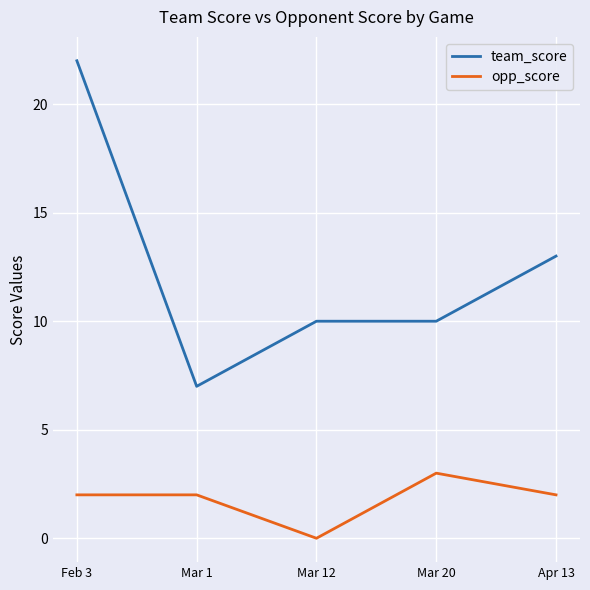

Which series has the widest spread of values?

team_score